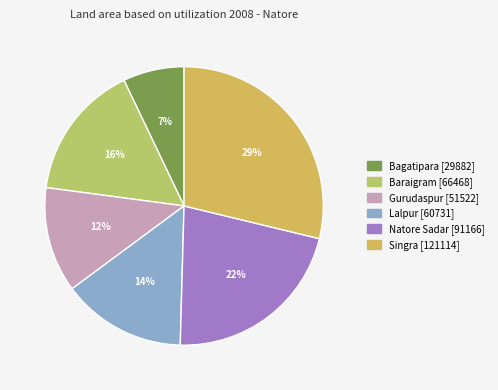

Is Lalpur the majority of the pie?

No